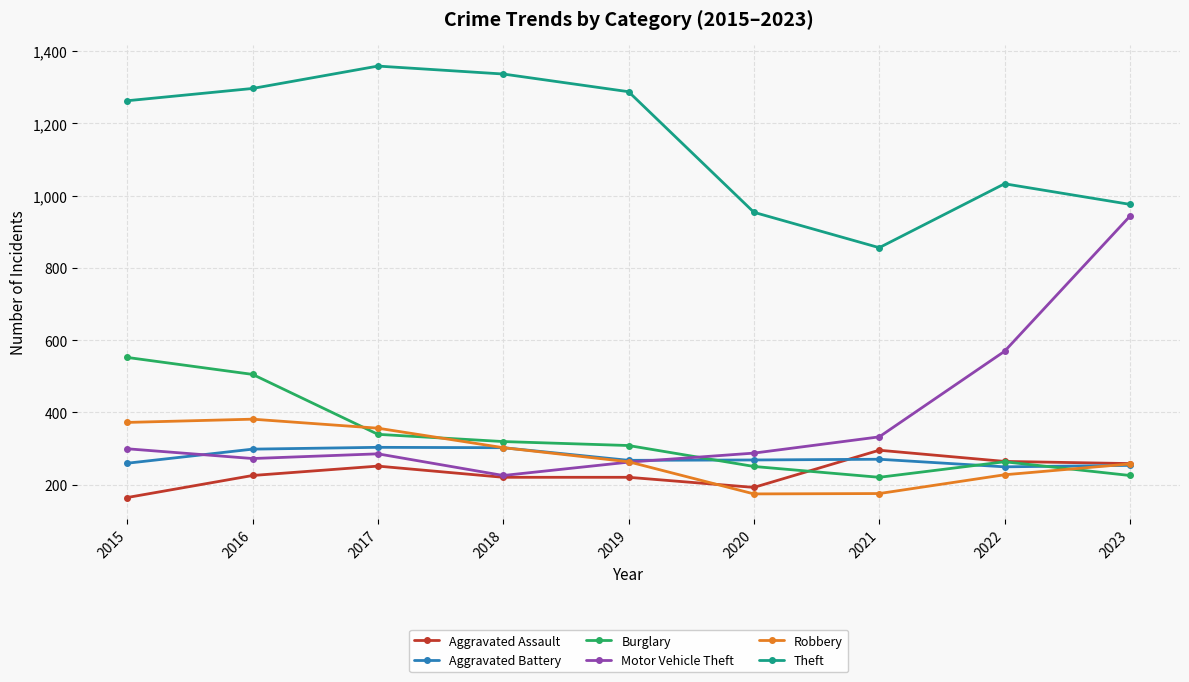

Is it true that Burglary equals 552 at 2015?

True